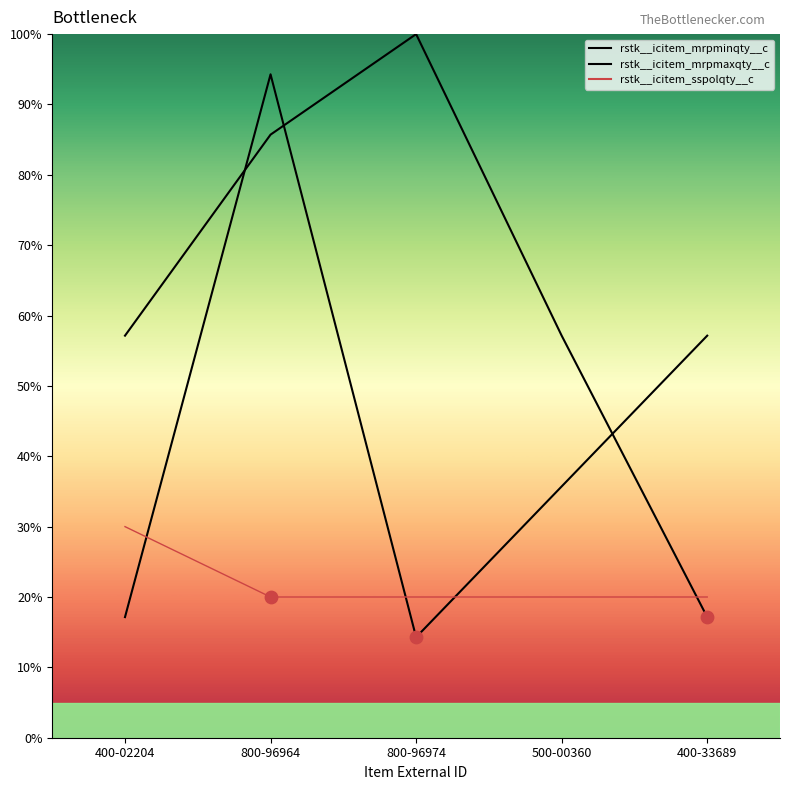

At which category is the sum across all series the highest?

800-96964